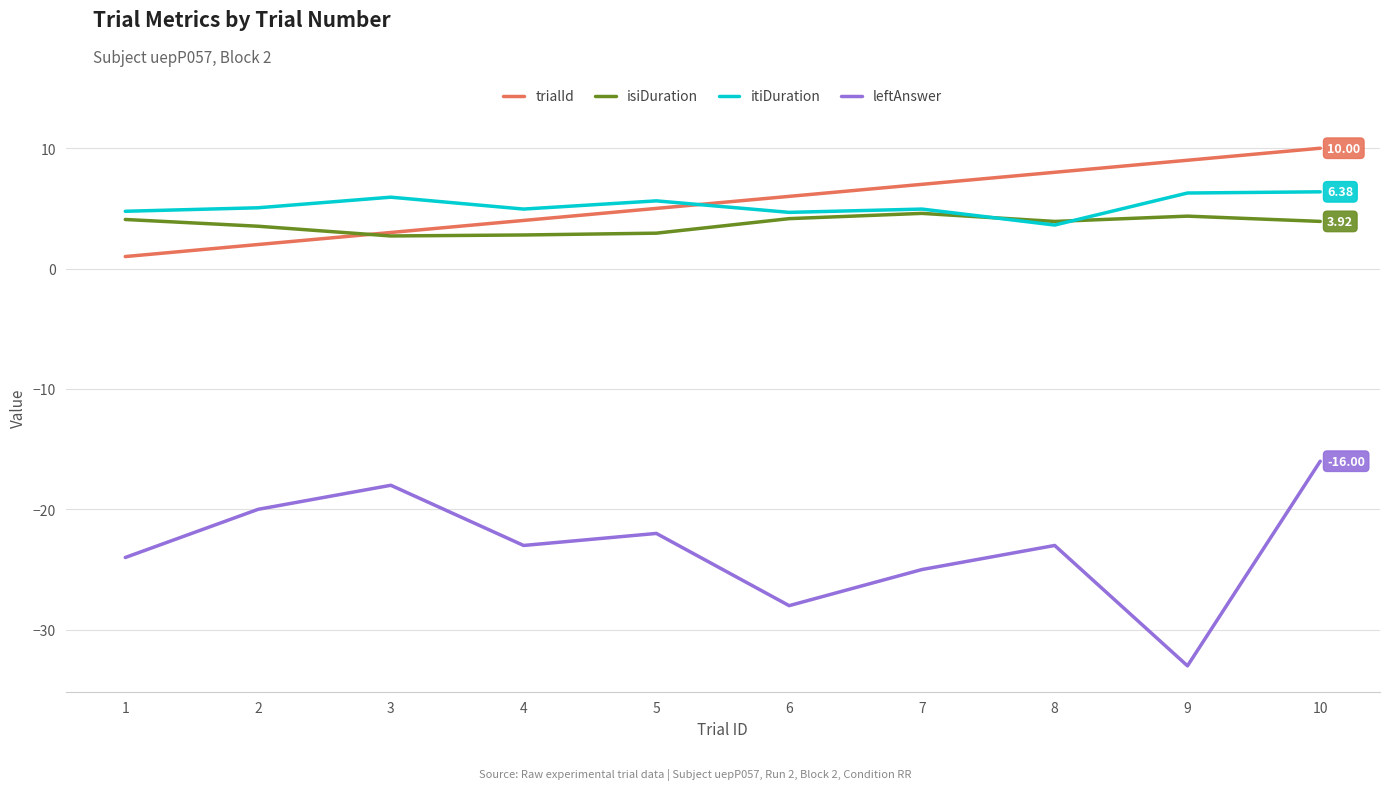

What is the average value of the isiDuration series?

3.7